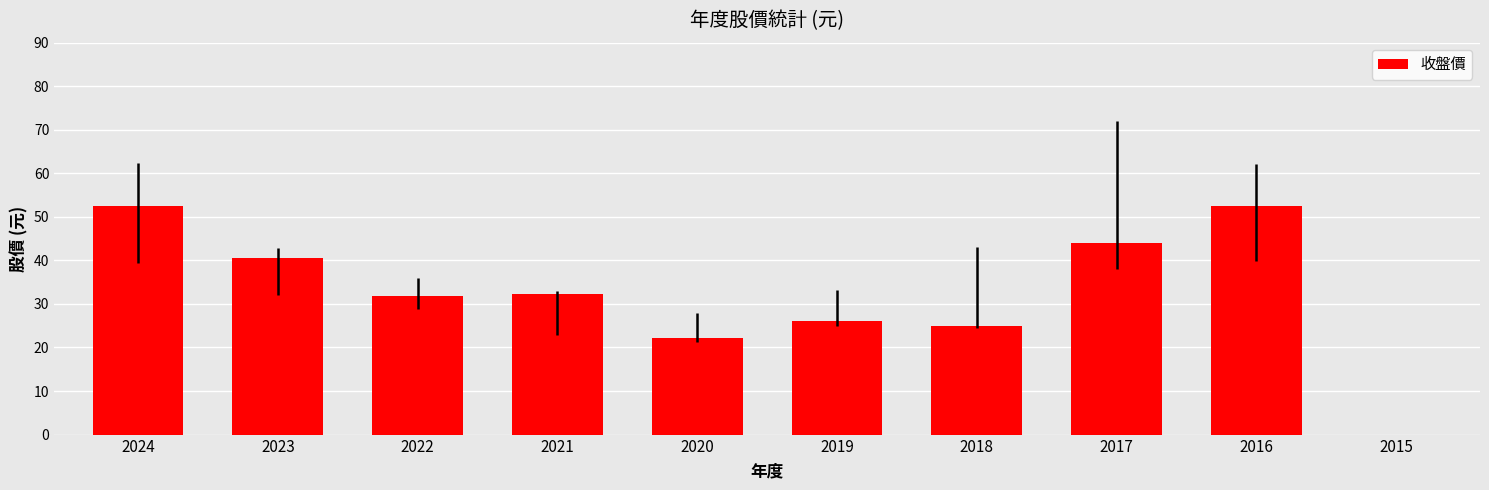

What is the sum of the values at 2020 and 2024?

74.7